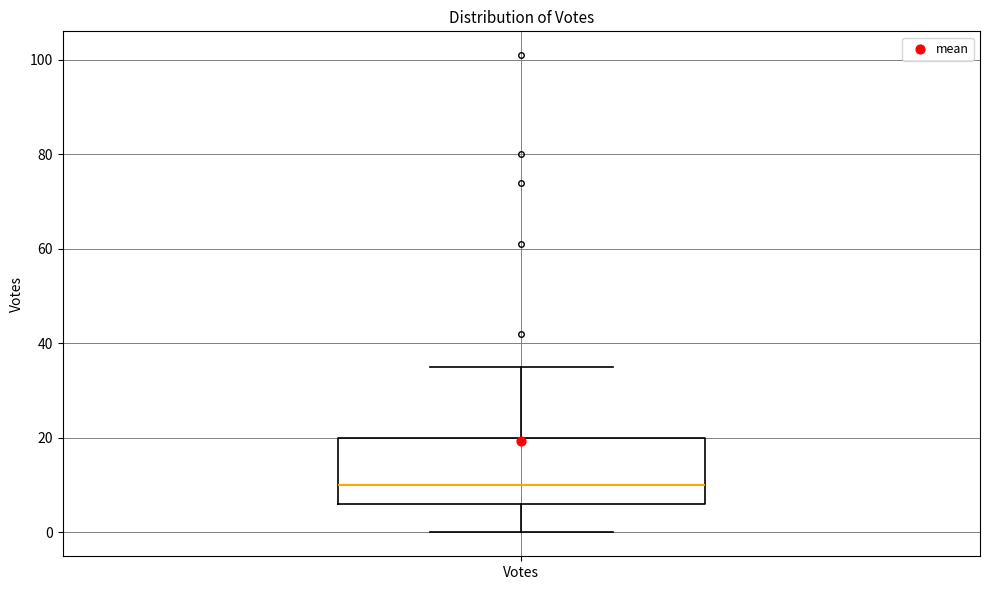

Read this box plot against the y-axis: the position of the median line, the range covered by the box, and the ends of both whiskers. The values are not printed on the chart, so give them approximately, as read against the axis.

median 10, box 6 to 20, whiskers 0 to 36